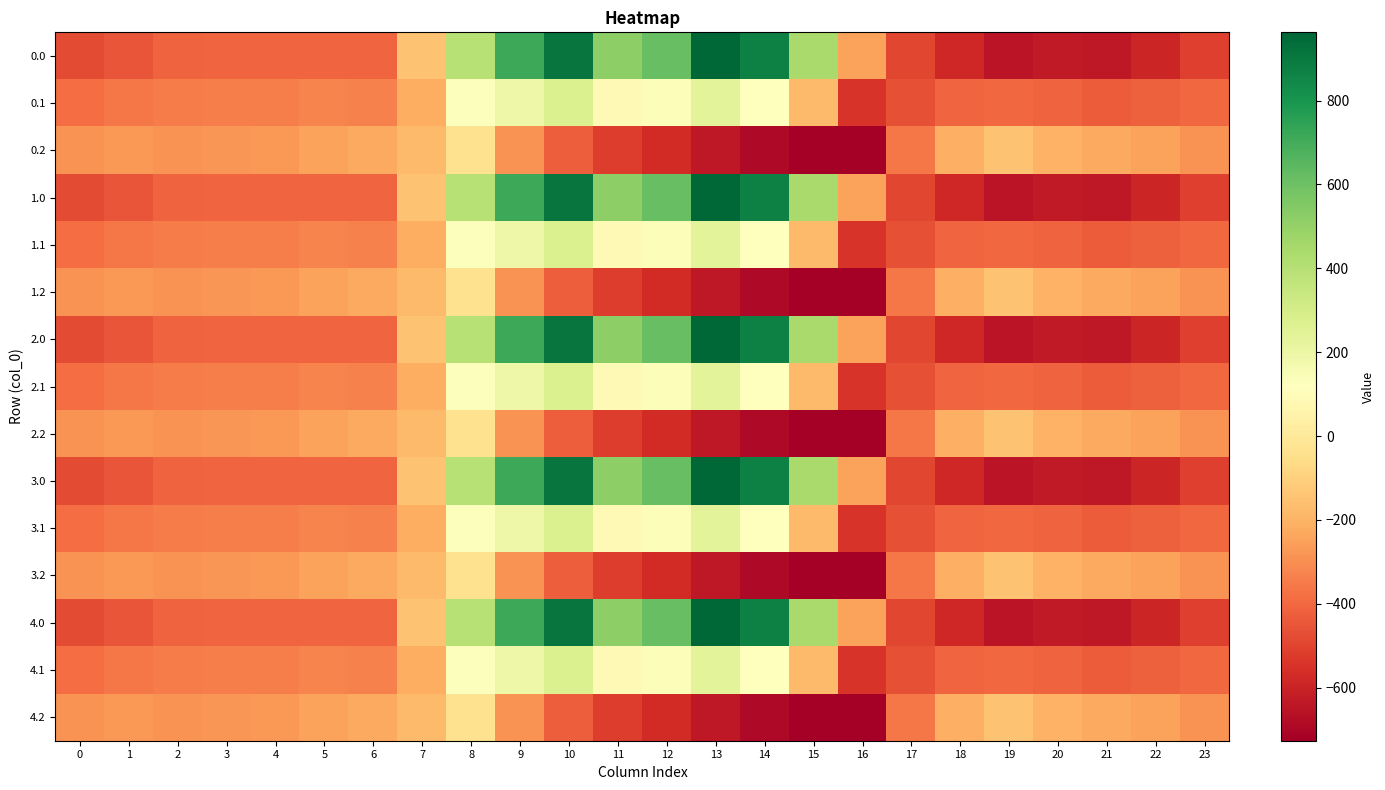

Between 17 and 5, which is larger?

5